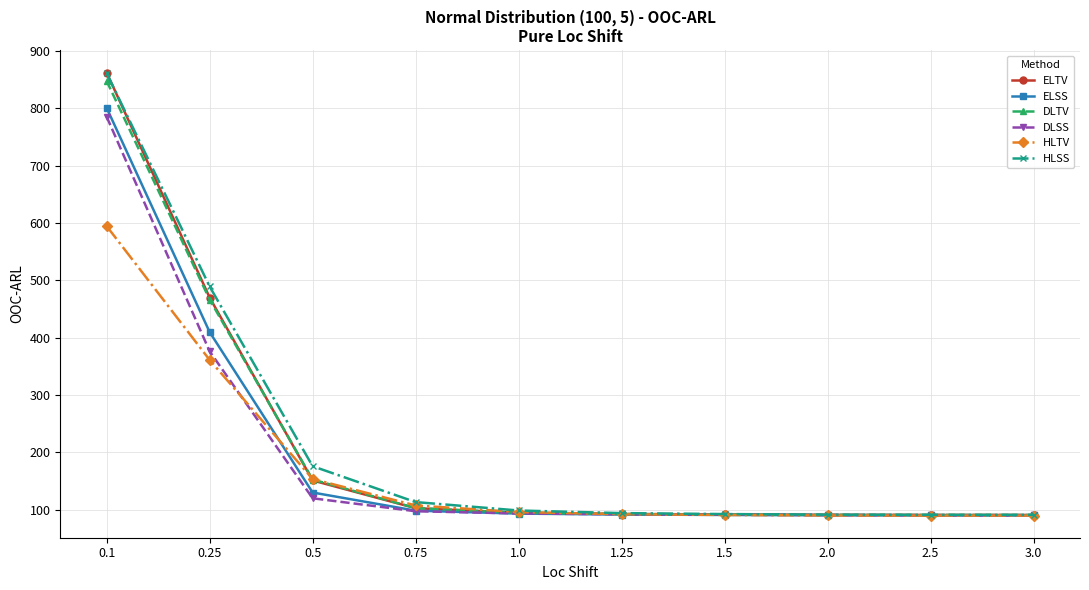

What is the maximum value for DLTV?

847.5